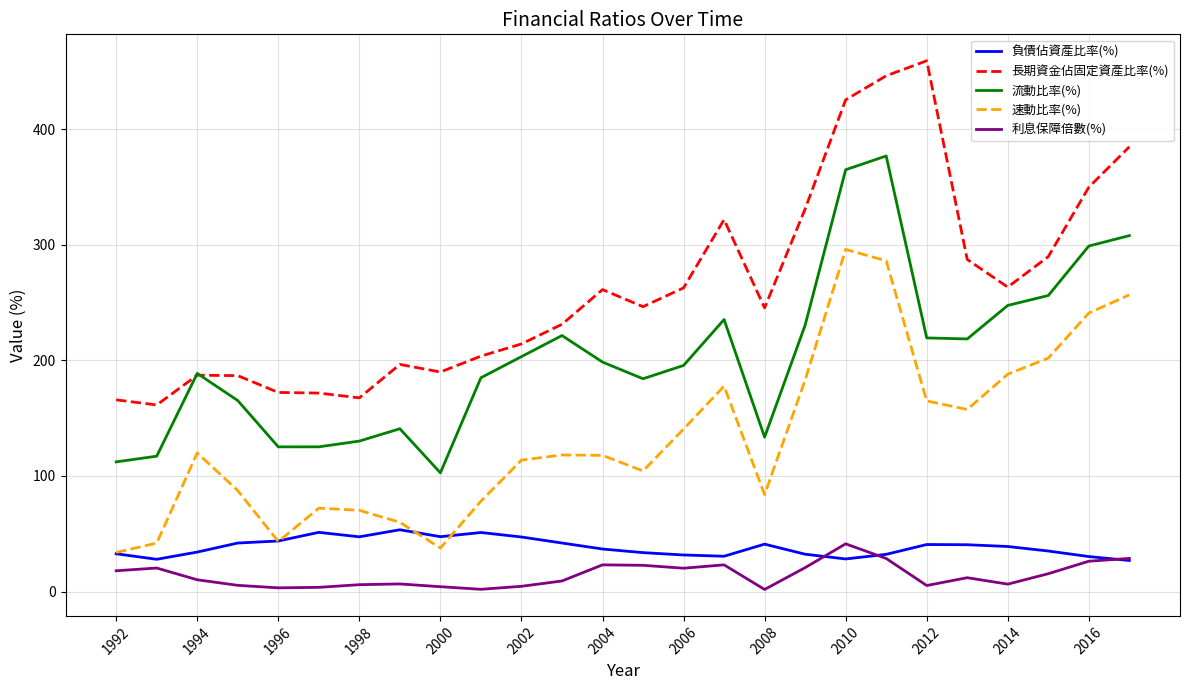

What are all the series names shown in the legend?

負債佔資產比率(%), 長期資金佔固定資產比率(%), 流動比率(%), 速動比率(%), 利息保障倍數(%)